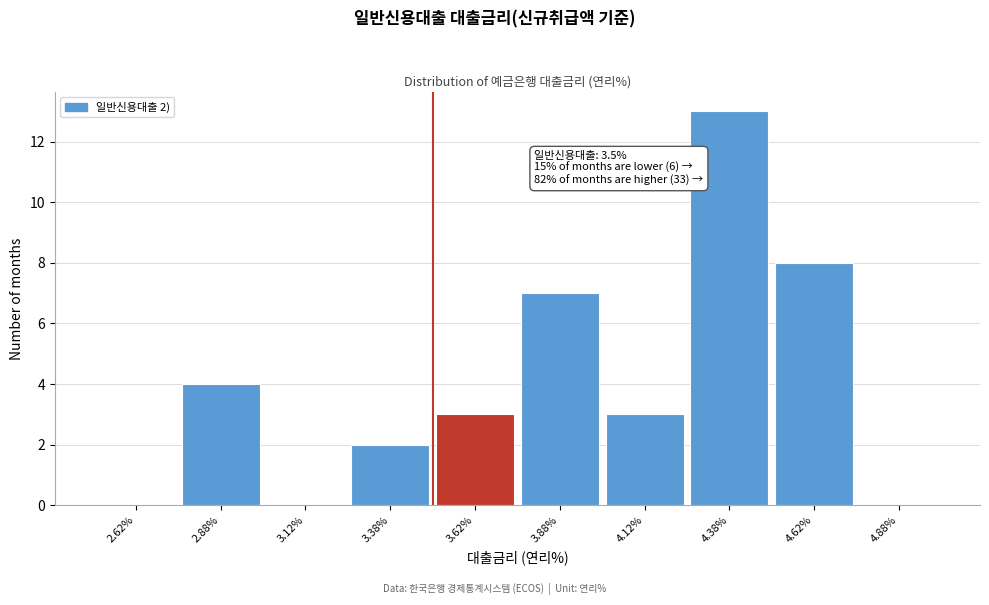

Which range on the x-axis has the tallest bar?

4.25 to 4.50